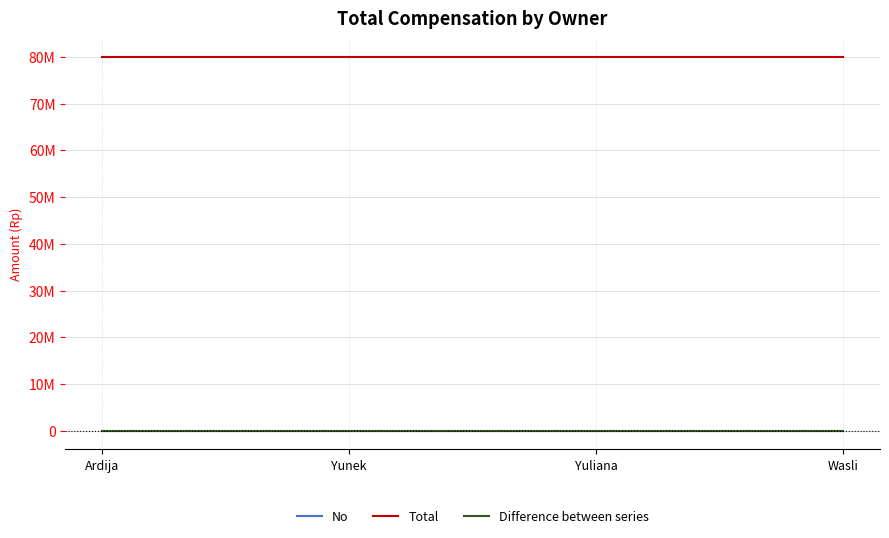

Is it true that Total equals 80000000 at Wasli?

True